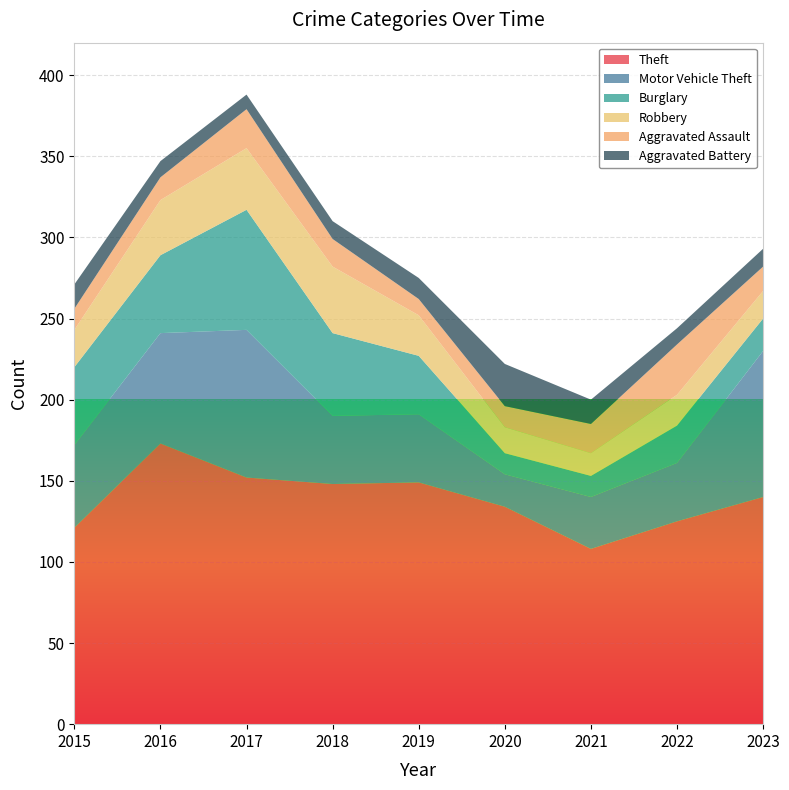

Reading right to left, extract all data points from this chart.

Theft: 2023=140	2022=125	2021=108	2020=134	2019=149	2018=148	2017=152	2016=173	2015=121
Motor Vehicle Theft: 2023=90	2022=36	2021=32	2020=20	2019=42	2018=42	2017=91	2016=68	2015=51
Burglary: 2023=20	2022=23	2021=13	2020=13	2019=36	2018=51	2017=74	2016=48	2015=48
Robbery: 2023=17	2022=19	2021=14	2020=16	2019=25	2018=41	2017=38	2016=34	2015=23
Aggravated Assault: 2023=15	2022=31	2021=18	2020=13	2019=10	2018=17	2017=24	2016=14	2015=13
Aggravated Battery: 2023=11	2022=10	2021=15	2020=26	2019=13	2018=11	2017=9	2016=10	2015=15